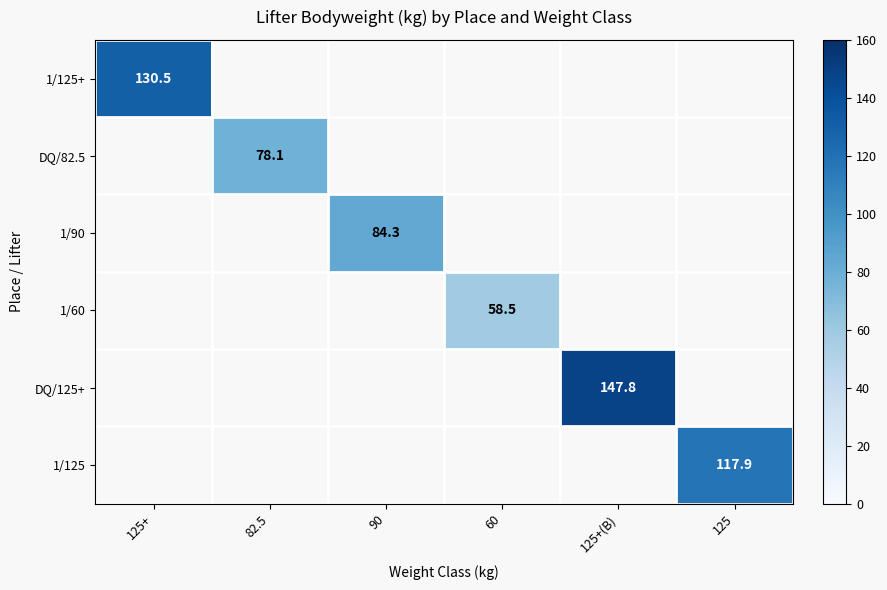

Which series has the largest total across all categories?

DQ/125+